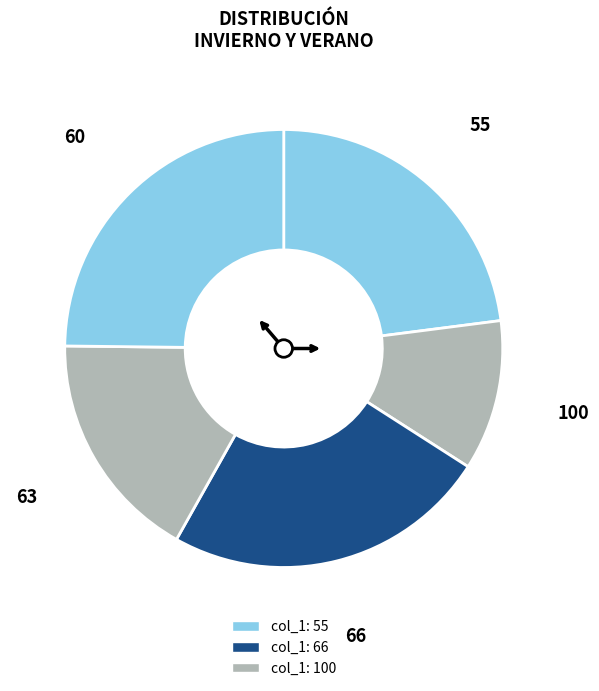

How many slices are in this pie chart?

5